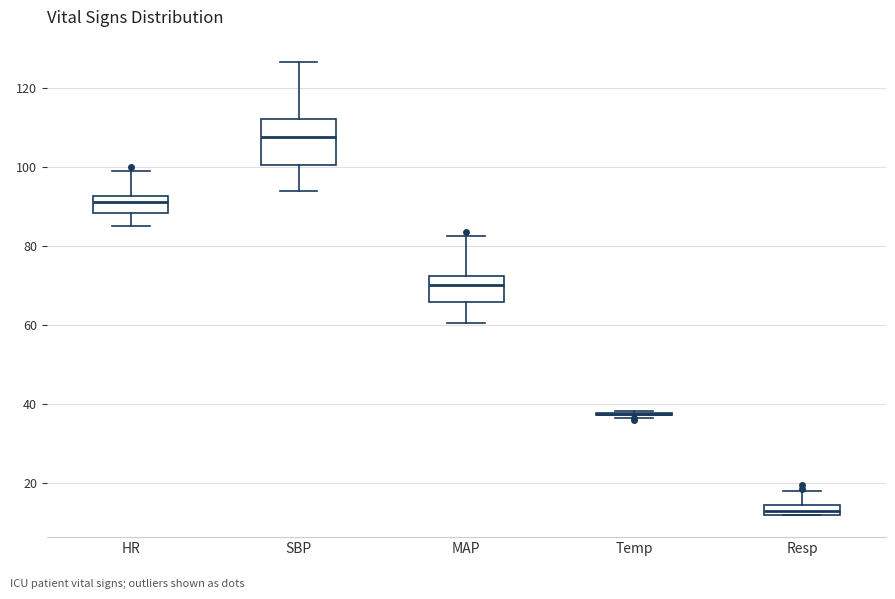

Where does the lower whisker of the box for SBP end on the y-axis? The values are not printed on the chart, so give them approximately, as read against the axis.

94